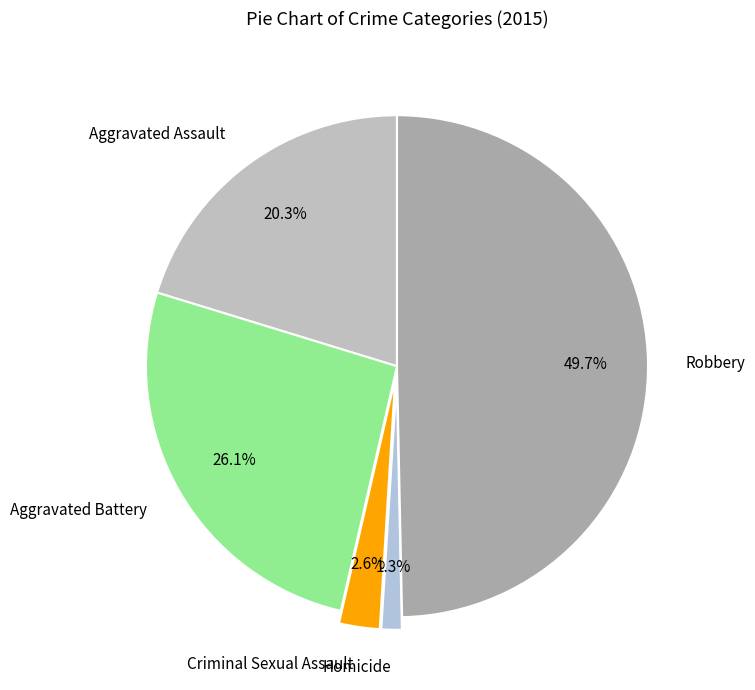

Which slice is the smallest?

Homicide